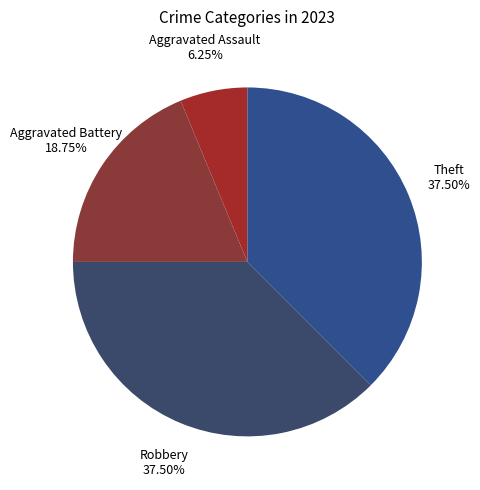

How many segments does this pie chart have?

4